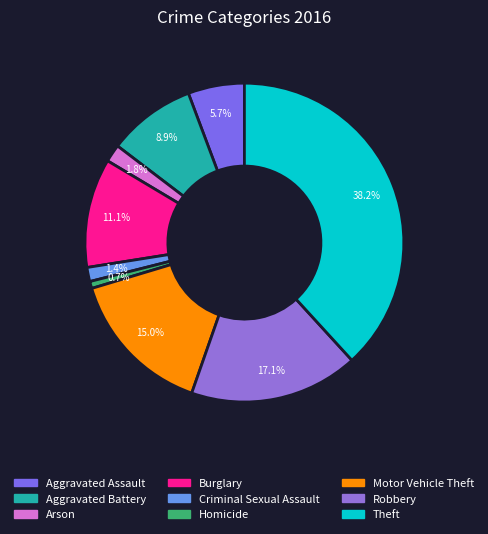

Do Criminal Sexual Assault and Aggravated Assault together represent more than half of the pie?

No